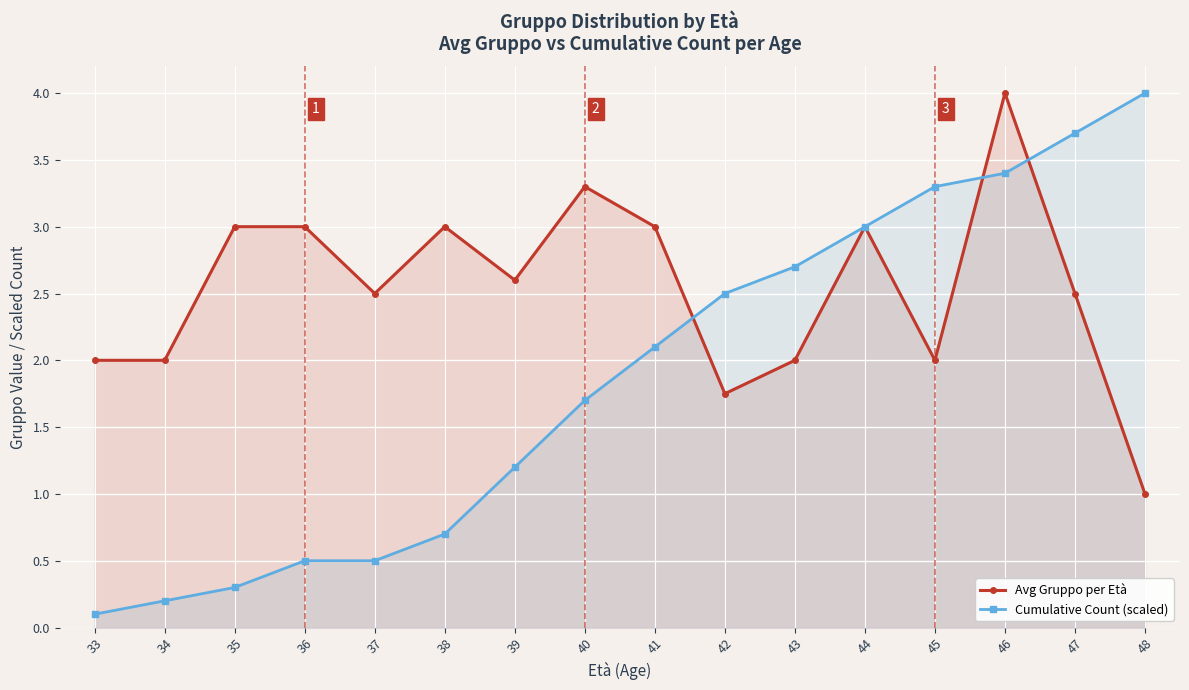

After their last crossing, which series has the higher values: Avg Gruppo per Età or Cumulative Count (scaled)?

Cumulative Count (scaled)